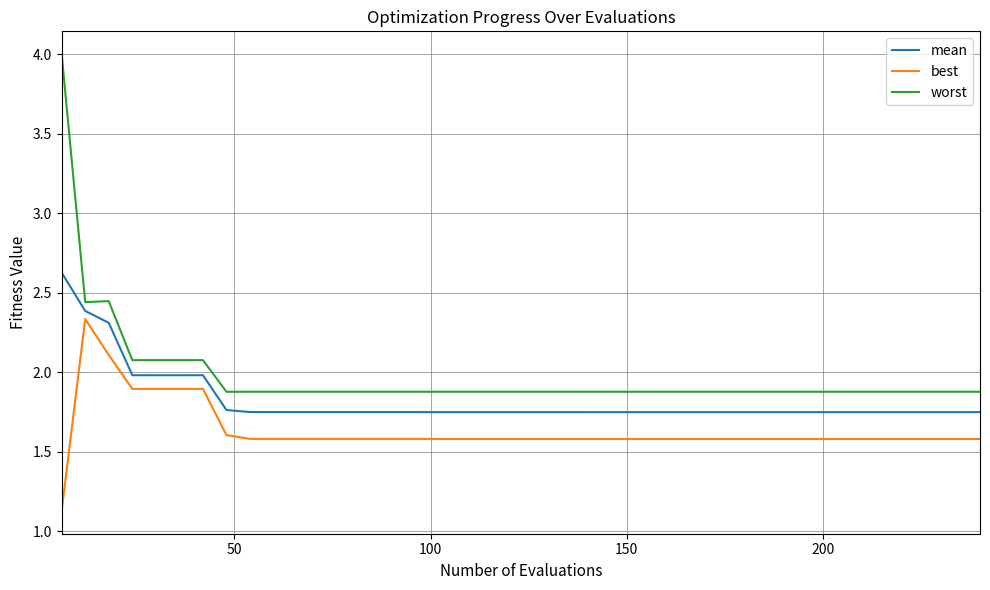

List the series in order of their overall mean, lowest first.

best, mean, worst